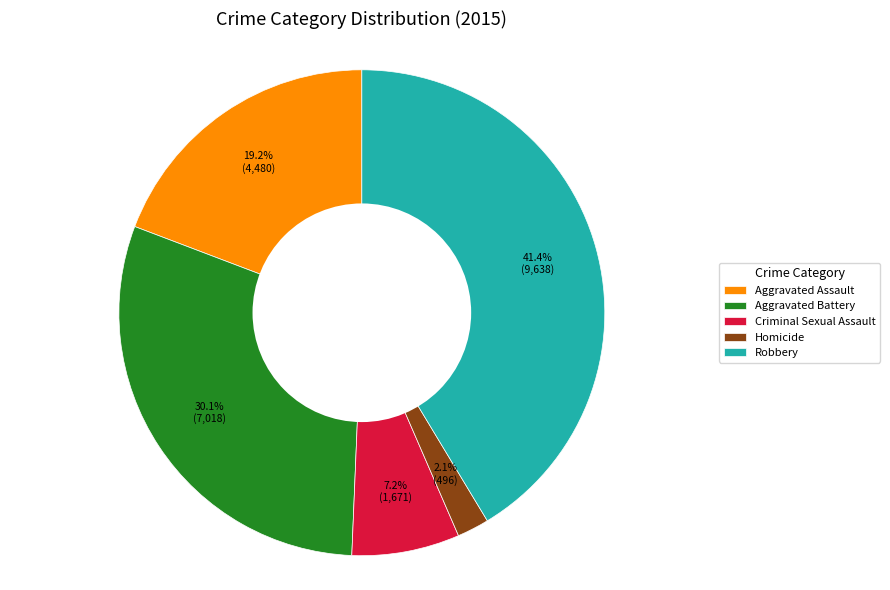

What percentage is the Robbery slice, to the nearest percent?

41%